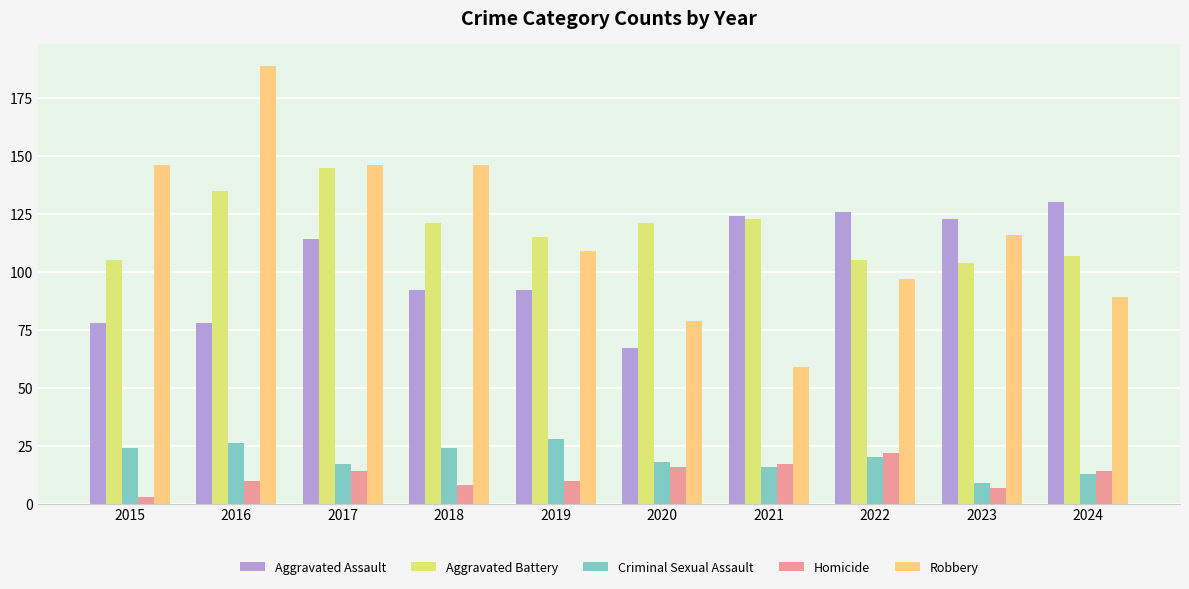

Are the bars horizontal?

No